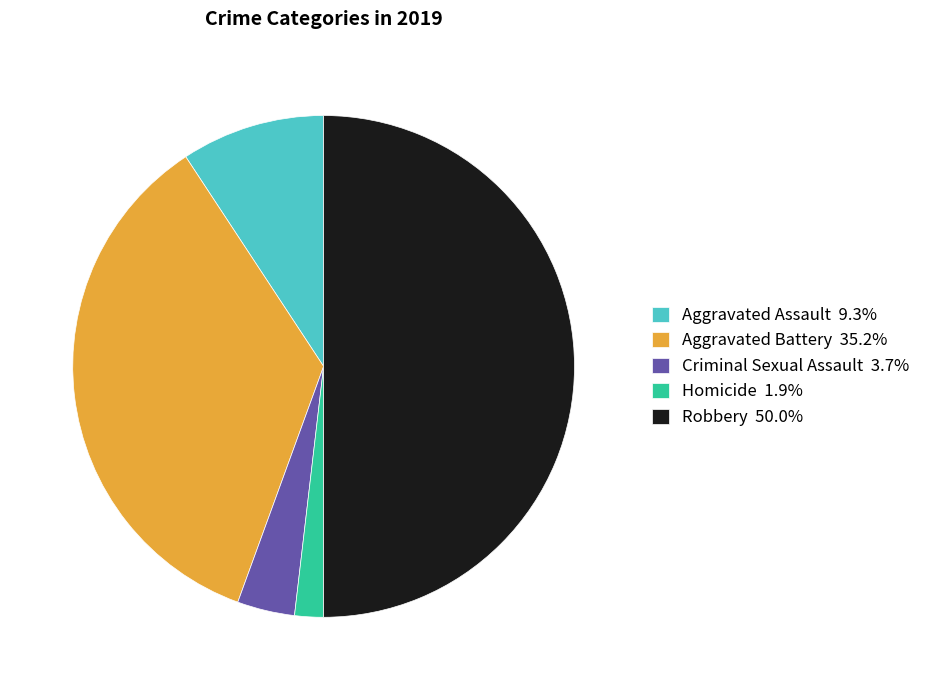

What is the largest slice in the pie chart?

Robbery